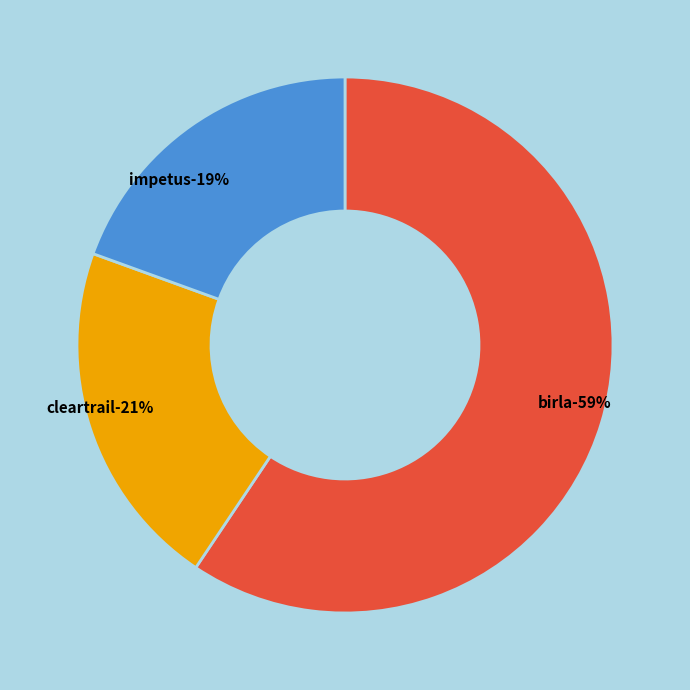

Does Cleartrail Technologies Private Limited account for over 50% of the chart?

No